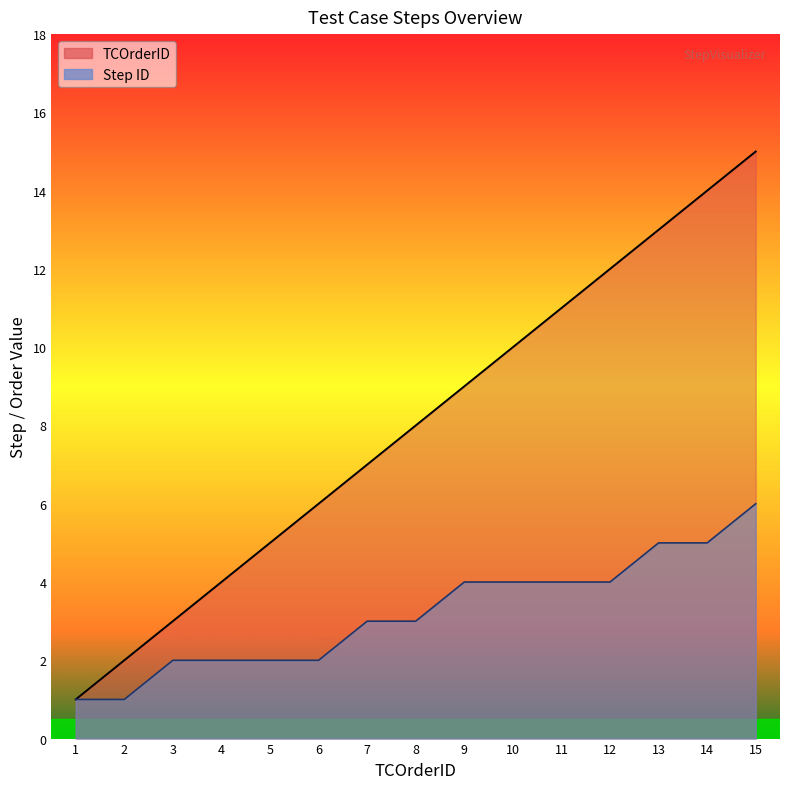

True or false: TCOrderID has a value of 3 at 11.

False